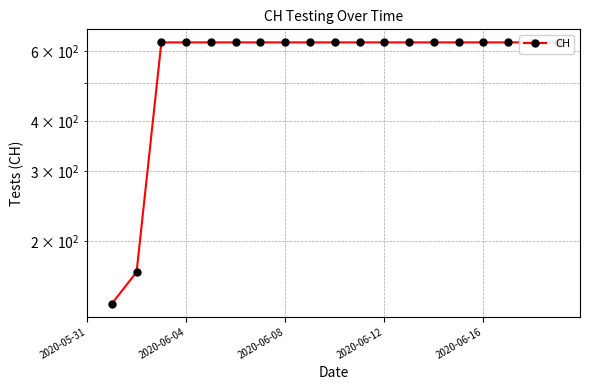

What is the value of the 2nd point from the left?

139.0